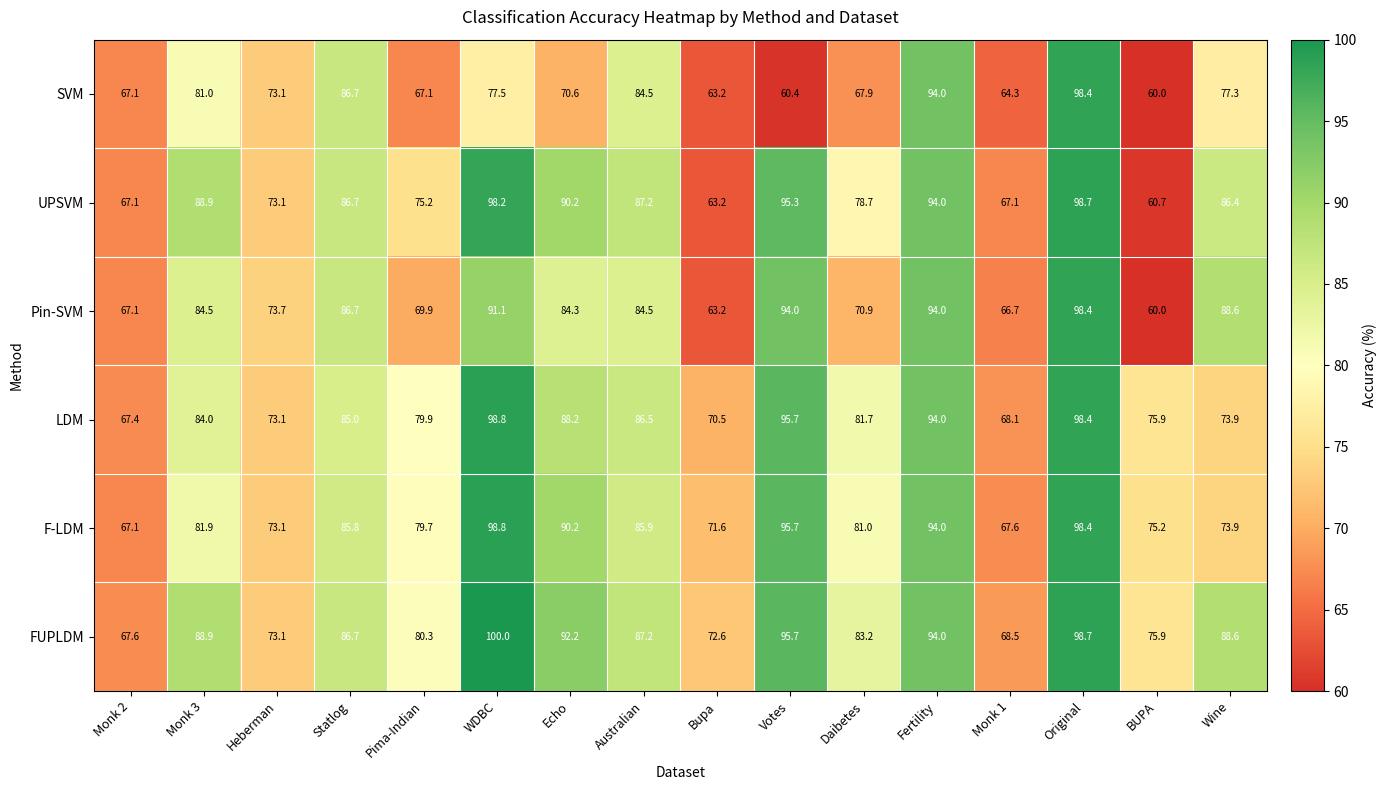

Read the Pin-SVM value at Monk 1.

66.7